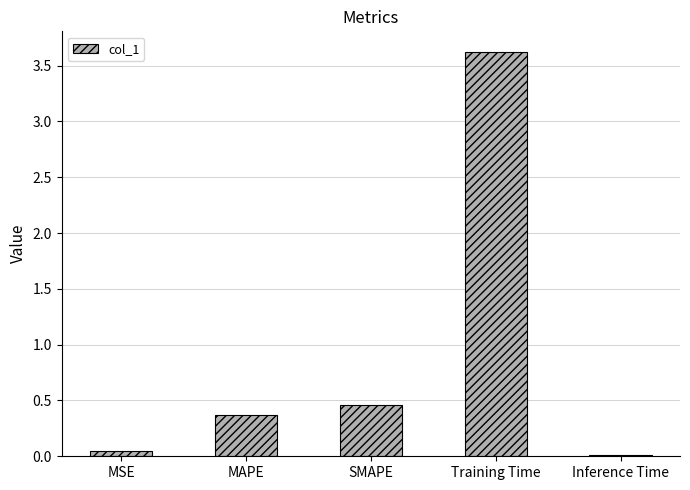

True or false: the data shows 0.4 at MAPE.

True